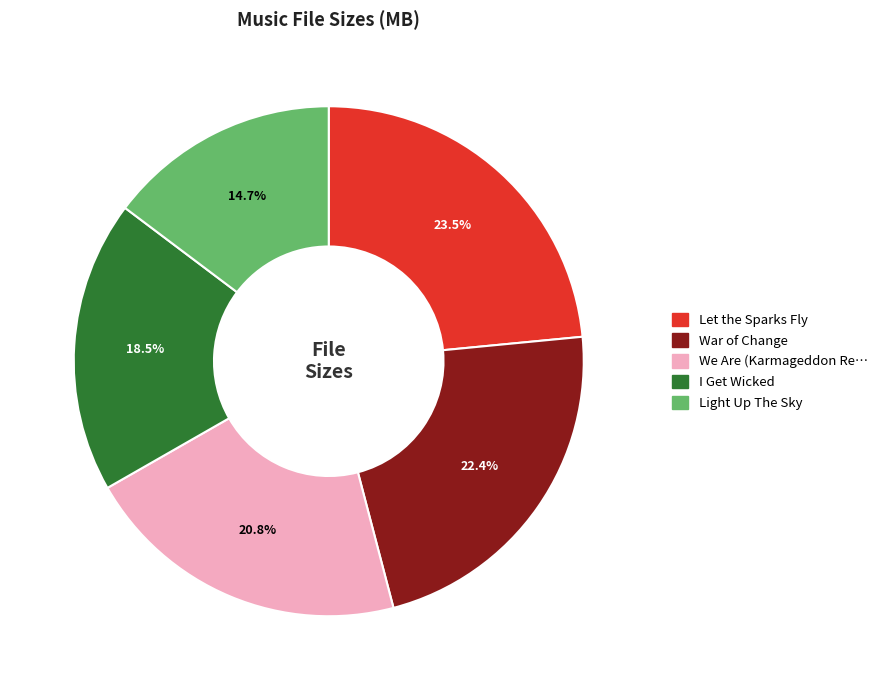

Is there any slice that represents more than half of the pie?

No